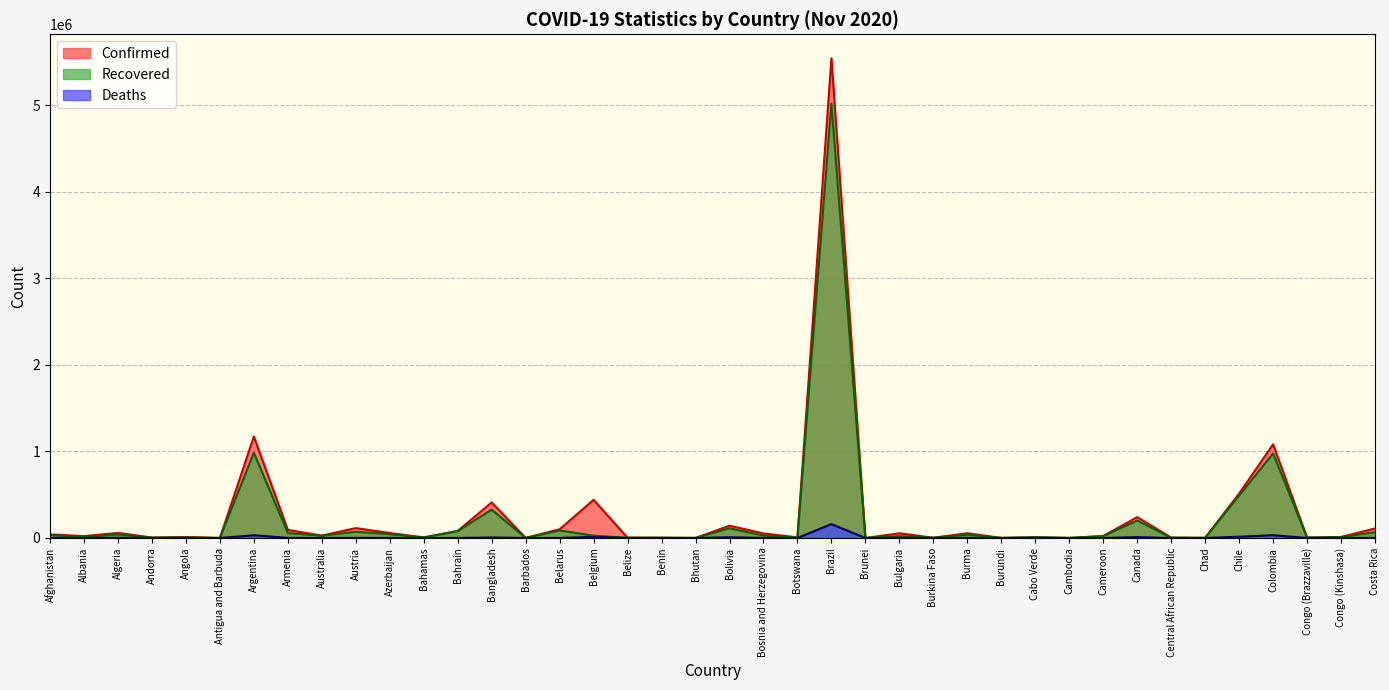

The Confirmed series shows 589 at Burundi. True or false?

True